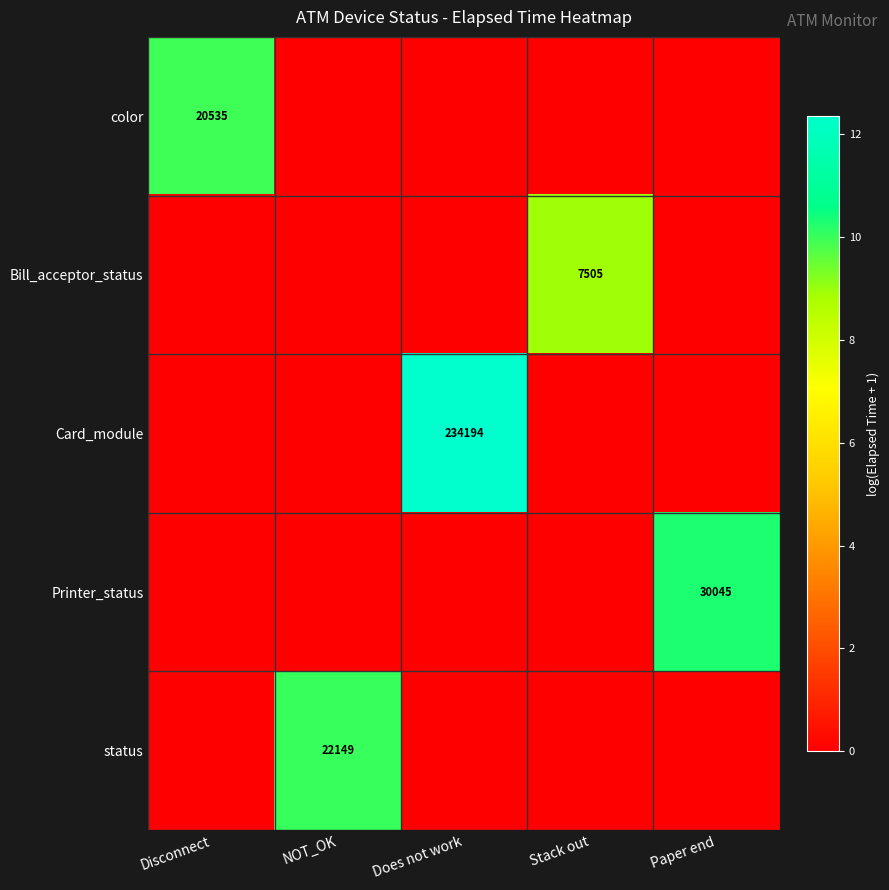

What is the difference between the highest and lowest values at NOT_OK?

10.0